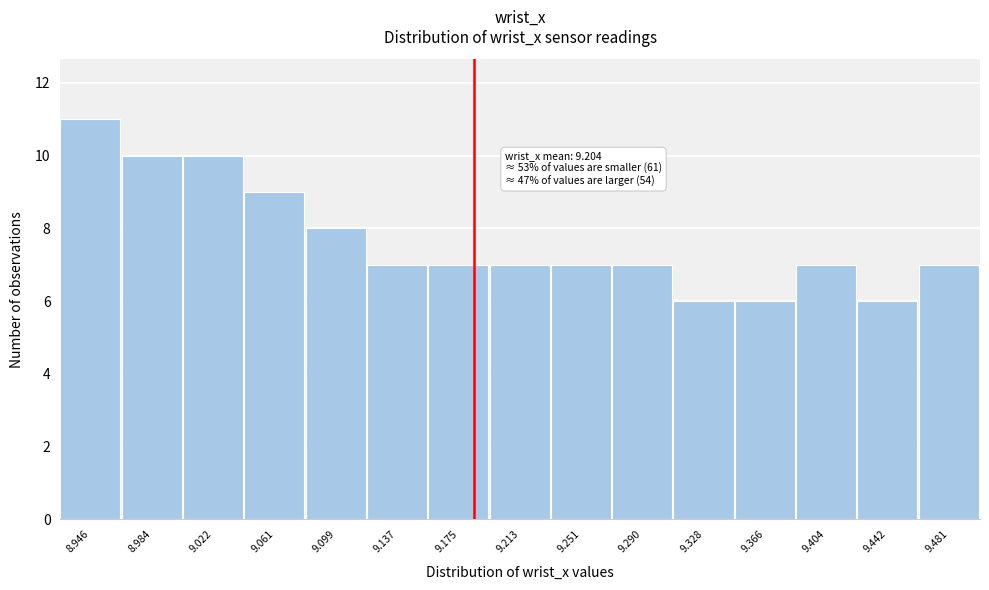

Reading left to right, list all the values displayed in this chart.

11	10	10	9	8	7	7	7	7	7	6	6	7	6	7